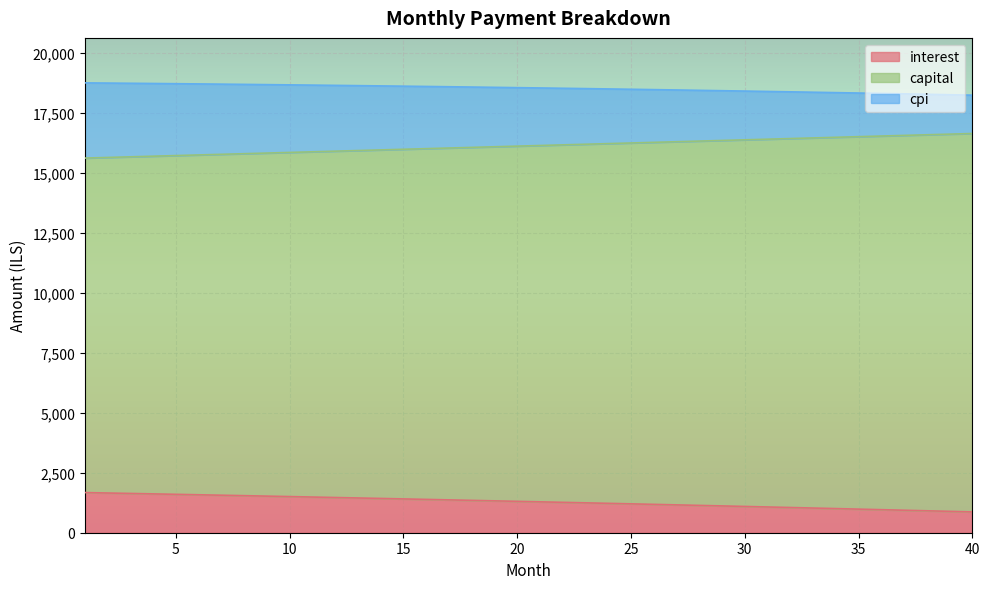

Count the number of data series in this chart.

3